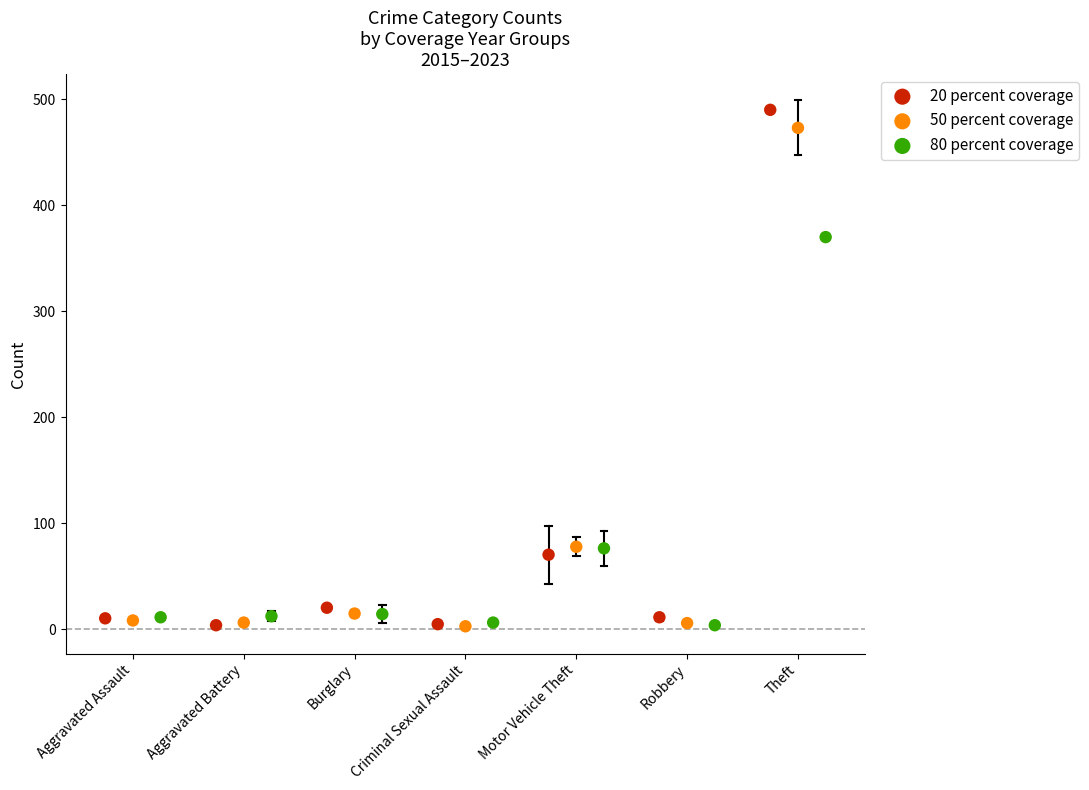

Which series has the largest Y range (max minus min)?

20 percent coverage